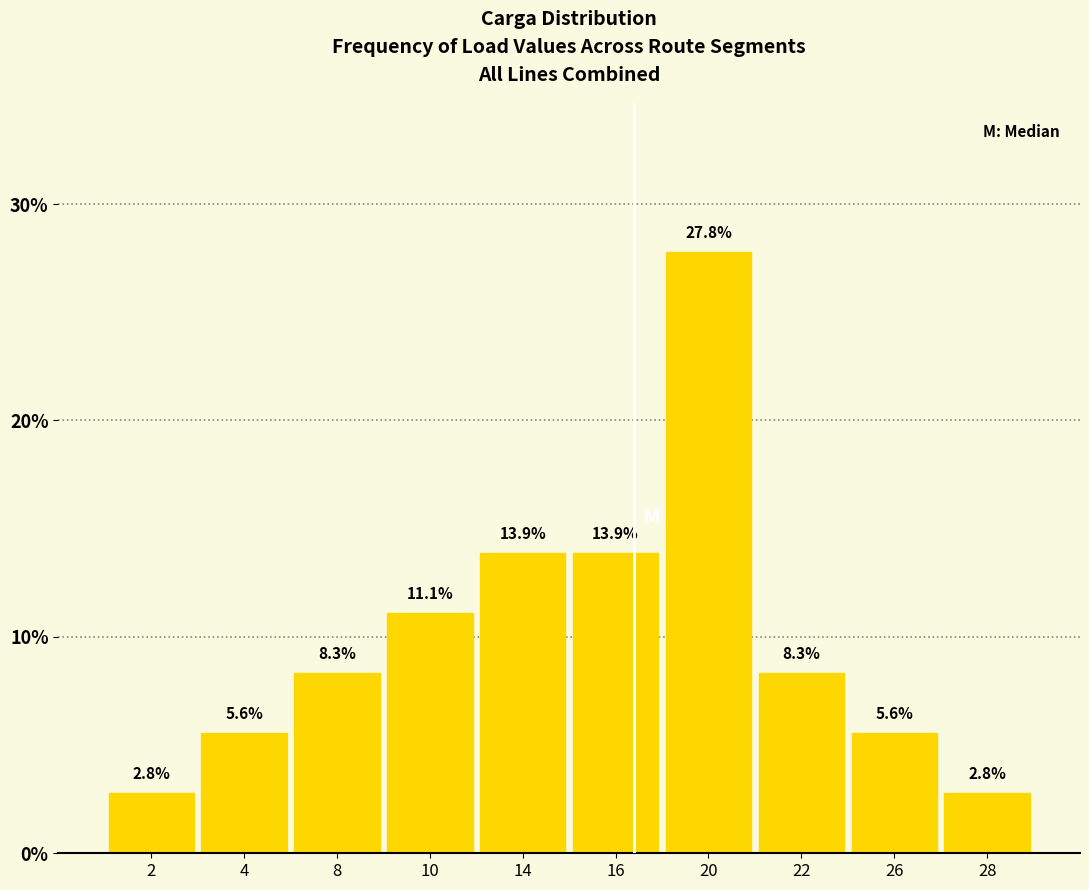

Reading left to right, list all the values displayed in this chart.

2=2.8	4=5.6	8=8.3	10=11.1	14=13.9	16=13.9	20=27.8	22=8.3	26=5.6	28=2.8